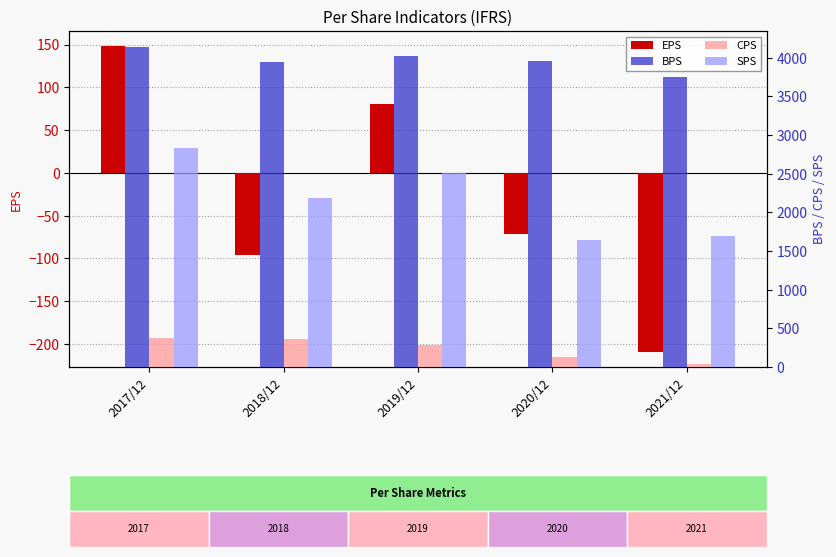

How many distinct data groups are displayed?

4